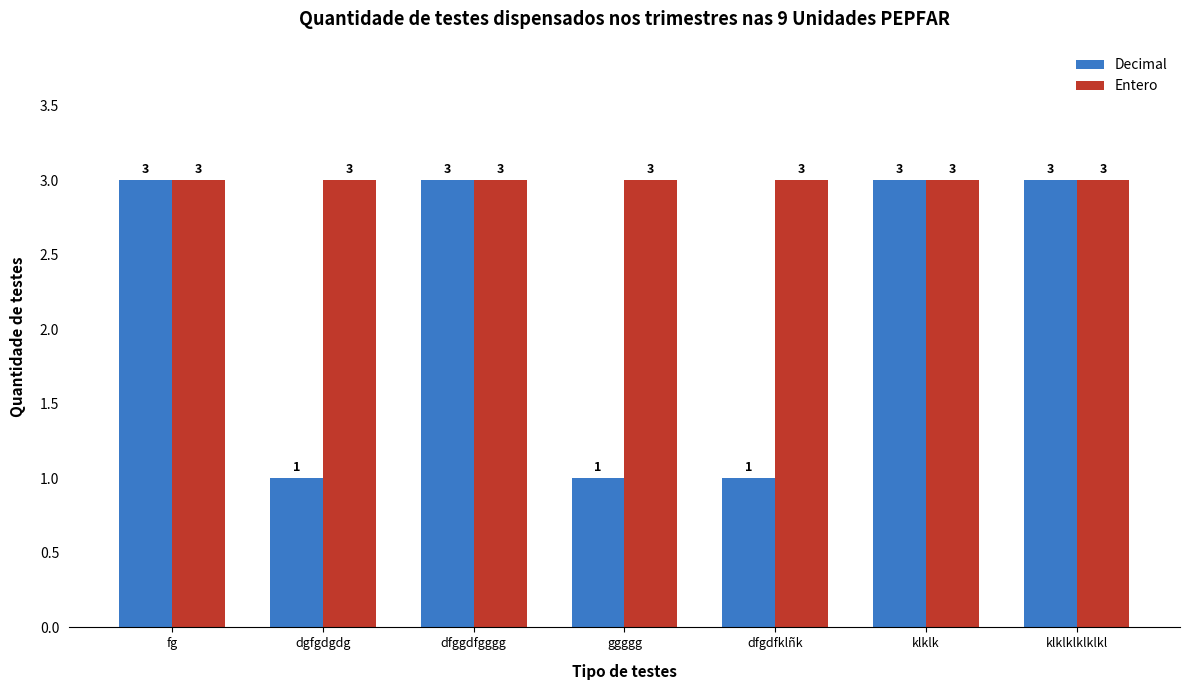

True or false: Entero has a value of 3 at dfgdfklñk.

True